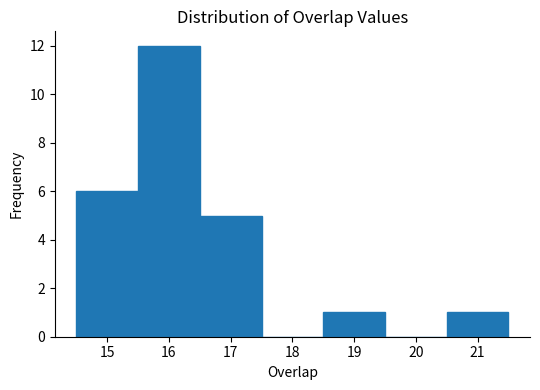

Over which range of the x-axis is the bar tallest?

15.5 to 16.5